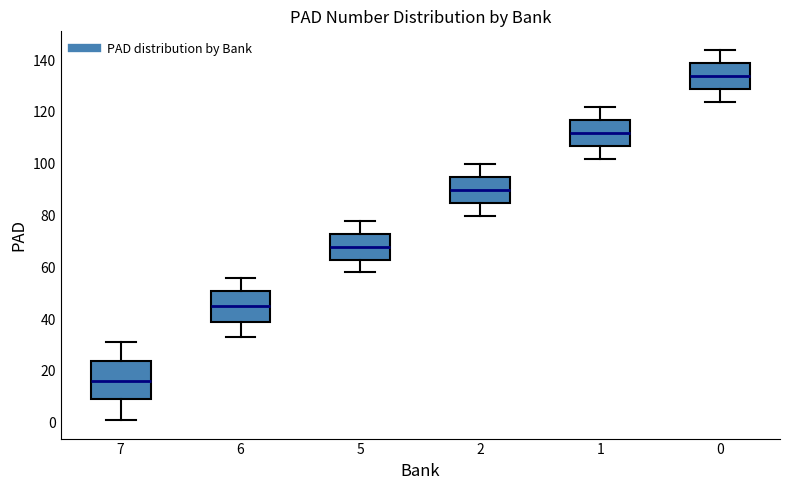

Comparing the boxes themselves (not the whiskers), which one is the tallest?

7